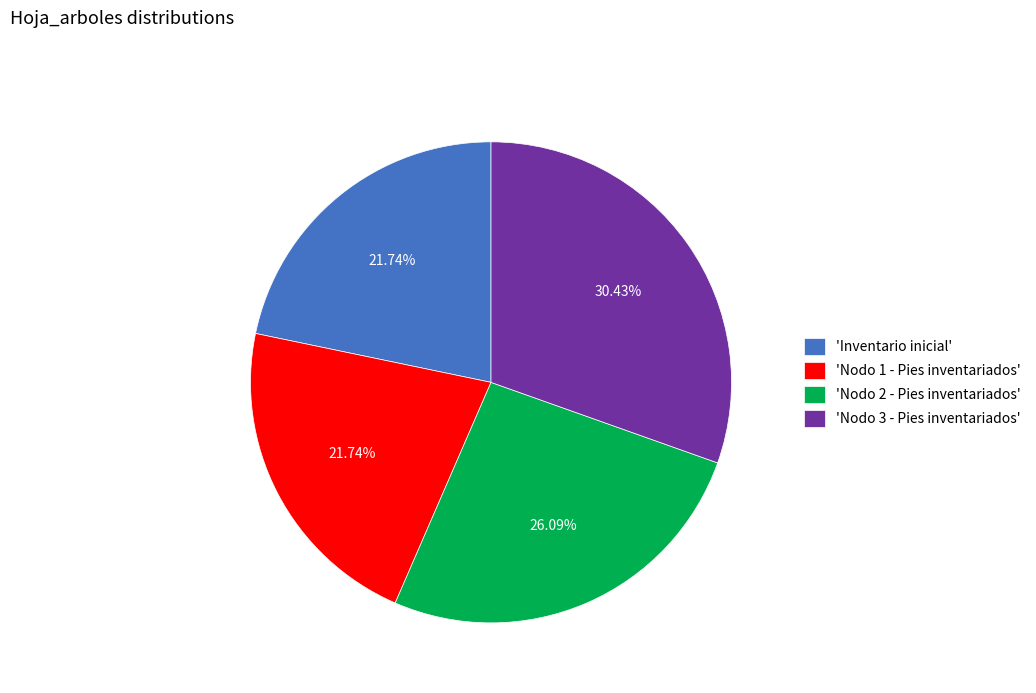

What is the largest slice in the pie chart?

'Nodo 3 - Pies inventariados'